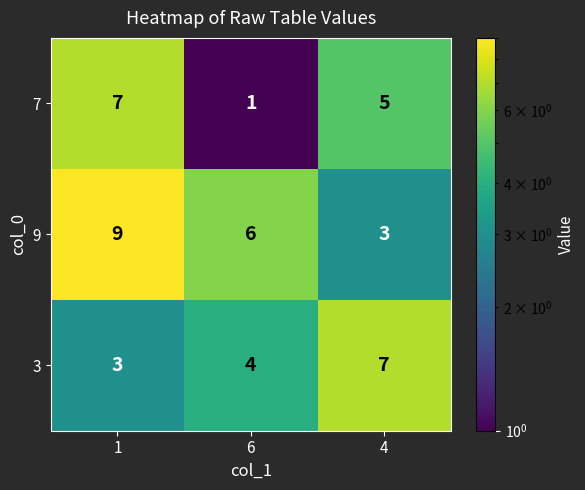

The value of 3 at 1 is 3. True or false?

True